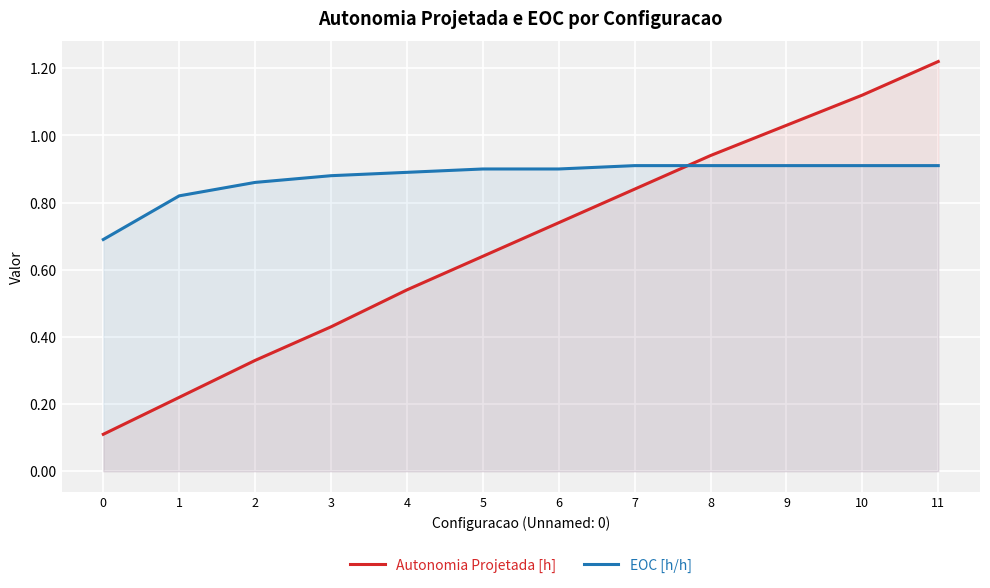

At 7, list the series in order from largest to smallest.

EOC [h/h], Autonomia Projetada [h]